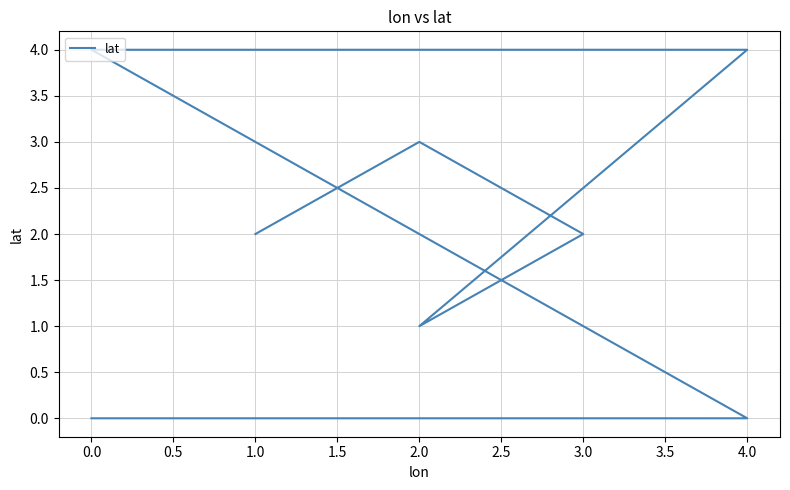

What is the greatest value displayed?

4